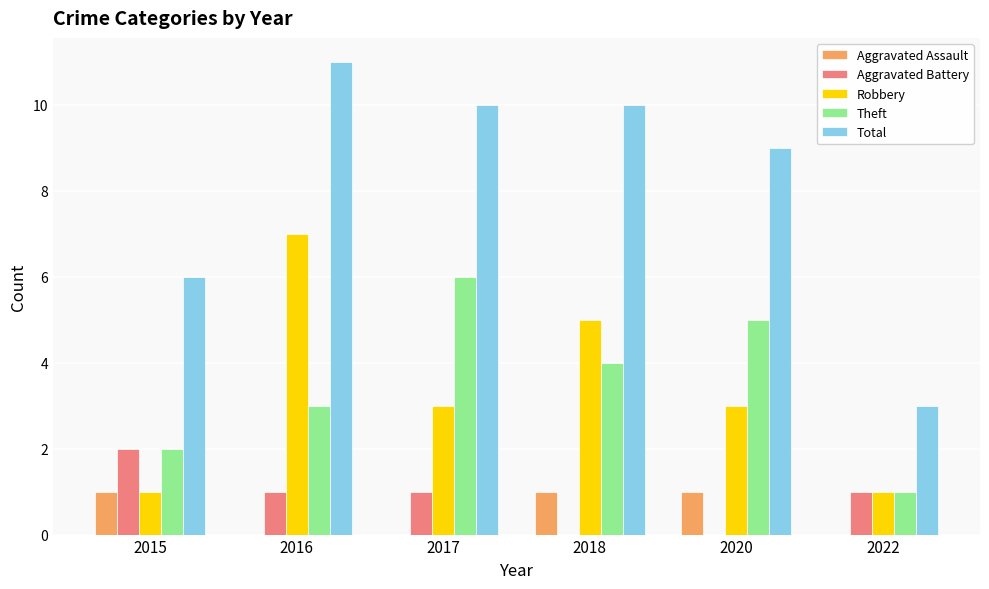

At which label does Total first exceed 10?

2016